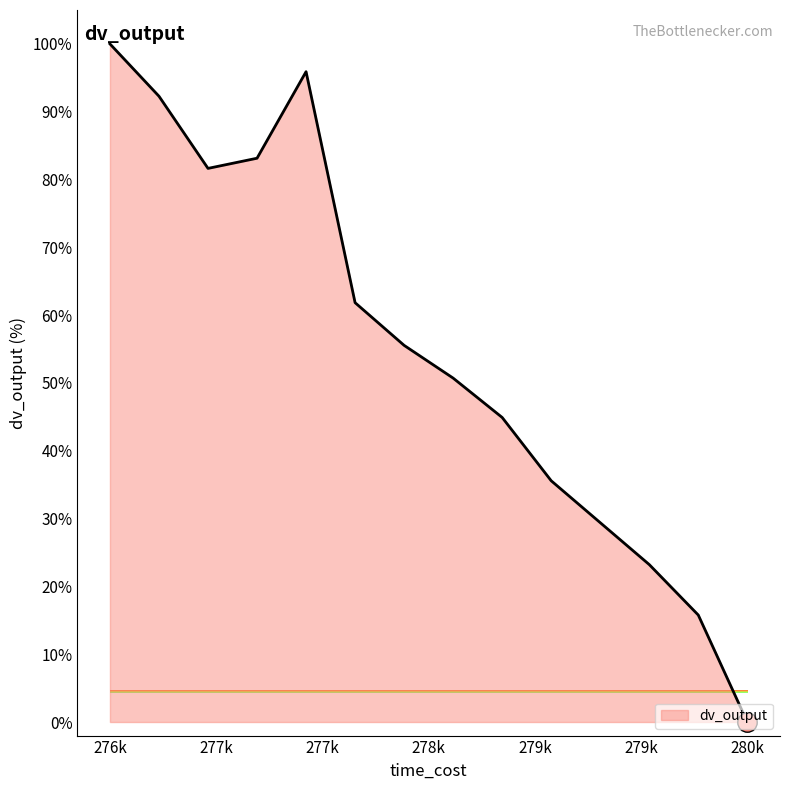

What is the greatest value displayed?

100.0